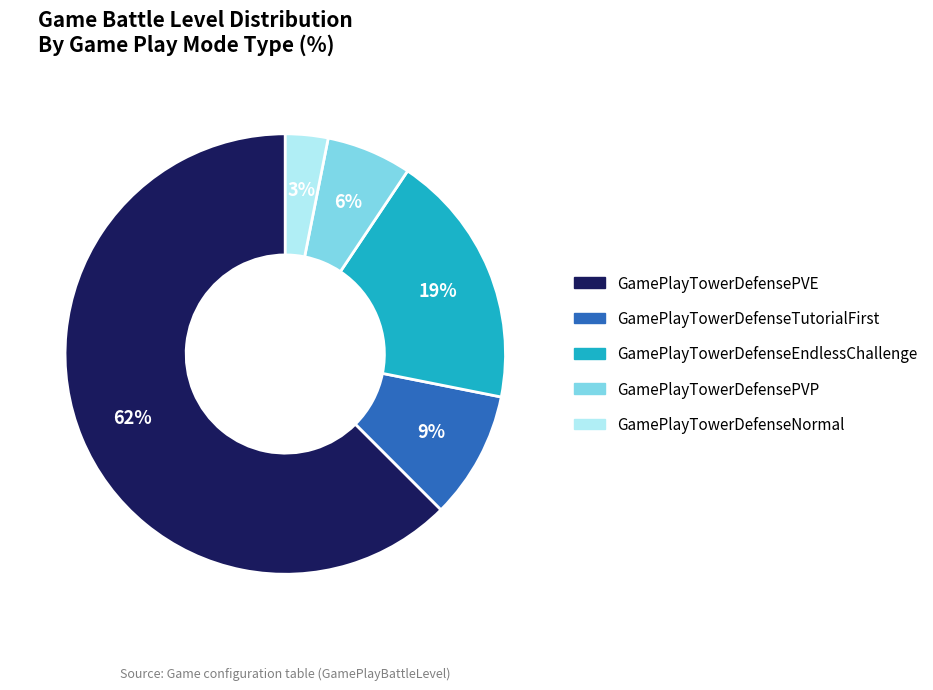

To the nearest percent, what portion does GamePlayTowerDefenseEndlessChallenge represent?

19%